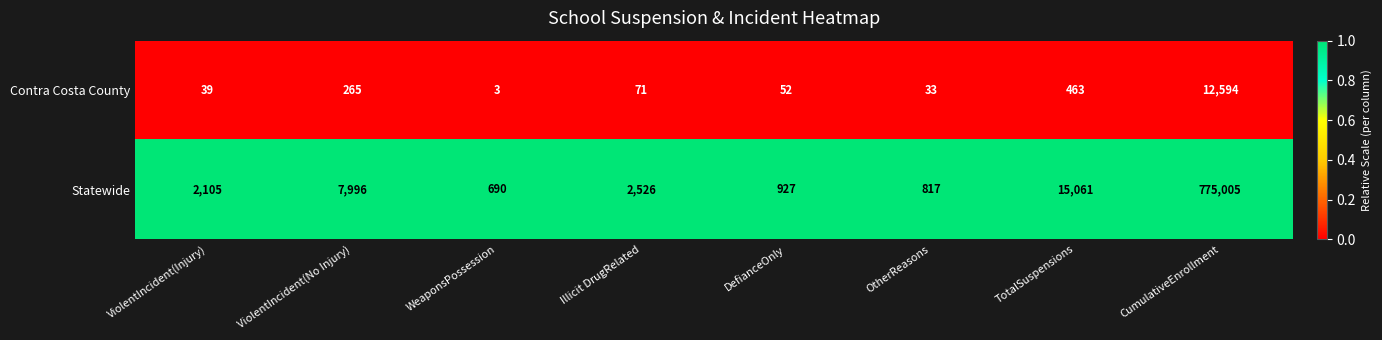

How many data points does each series have?

8